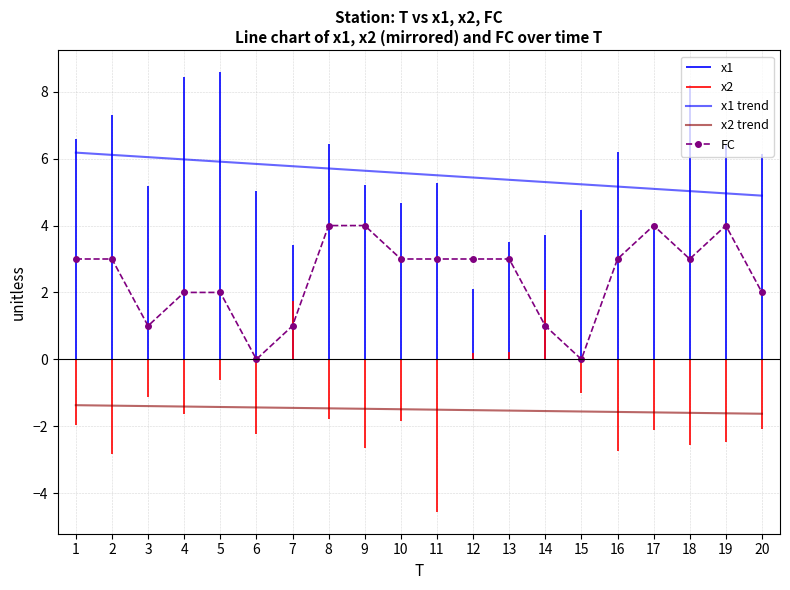

Which category has the highest value across all series?

1